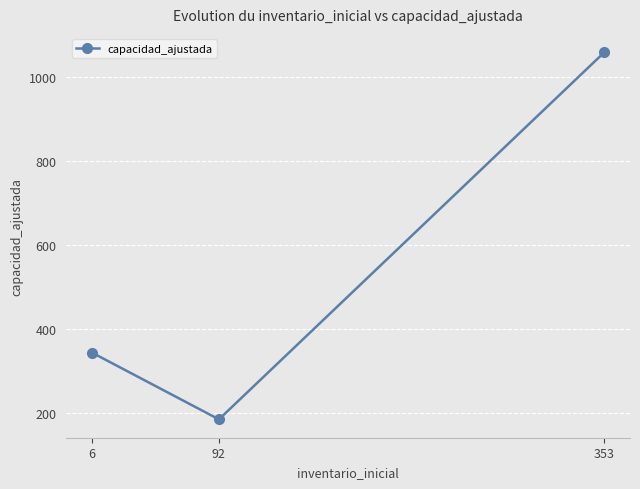

Is this an area chart (filled region under the line)?

No